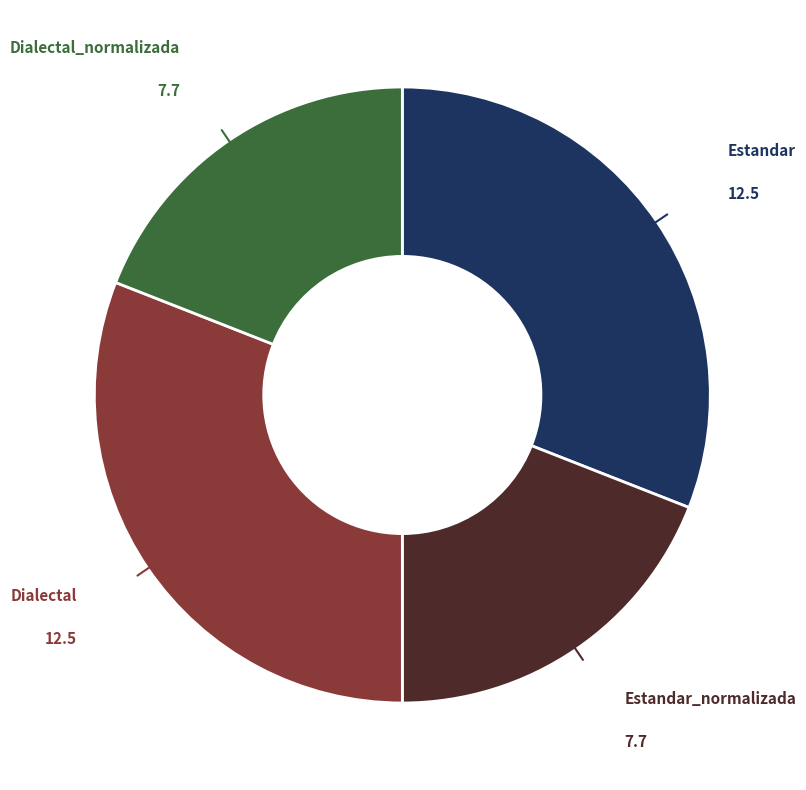

Is there a majority slice in this chart?

No